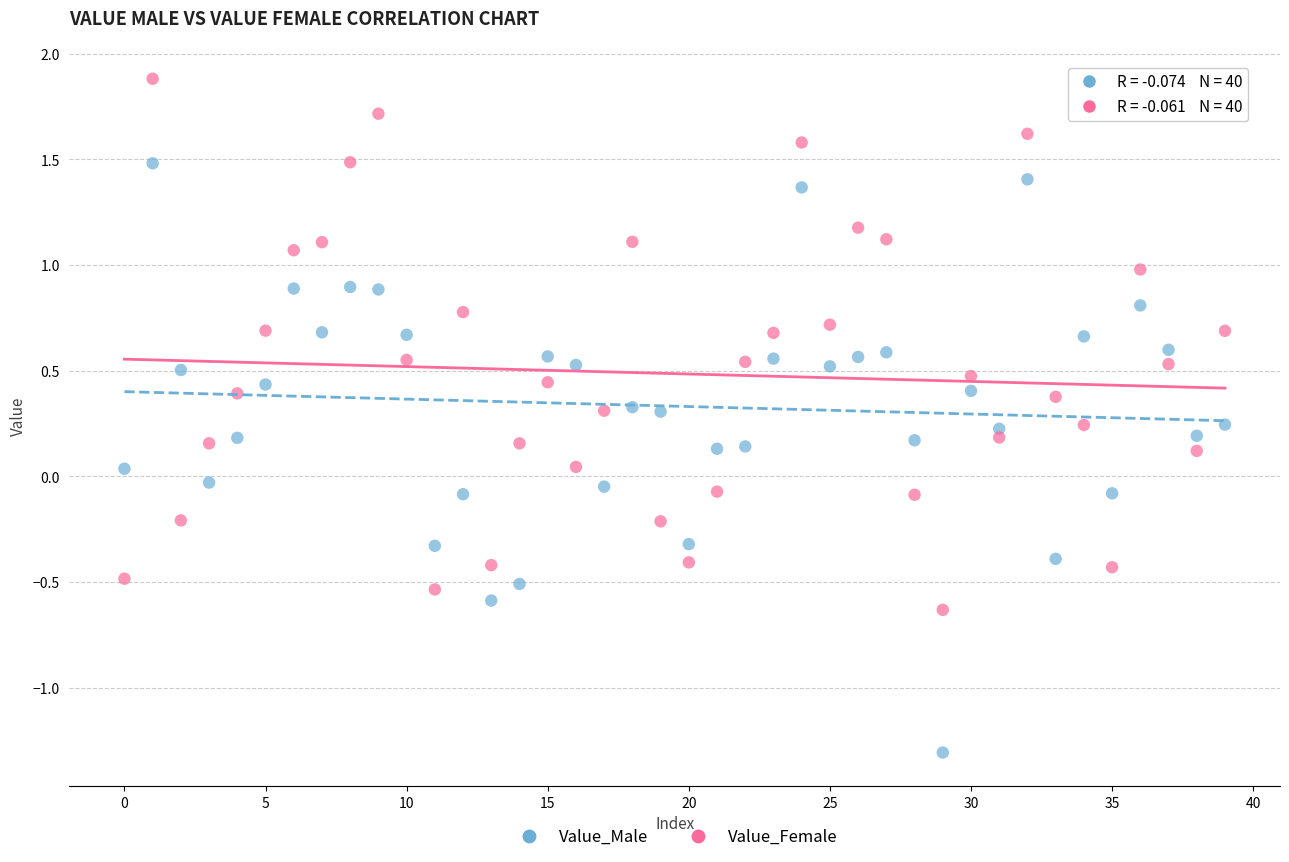

Which series contains the highest Y value?

Value_Female